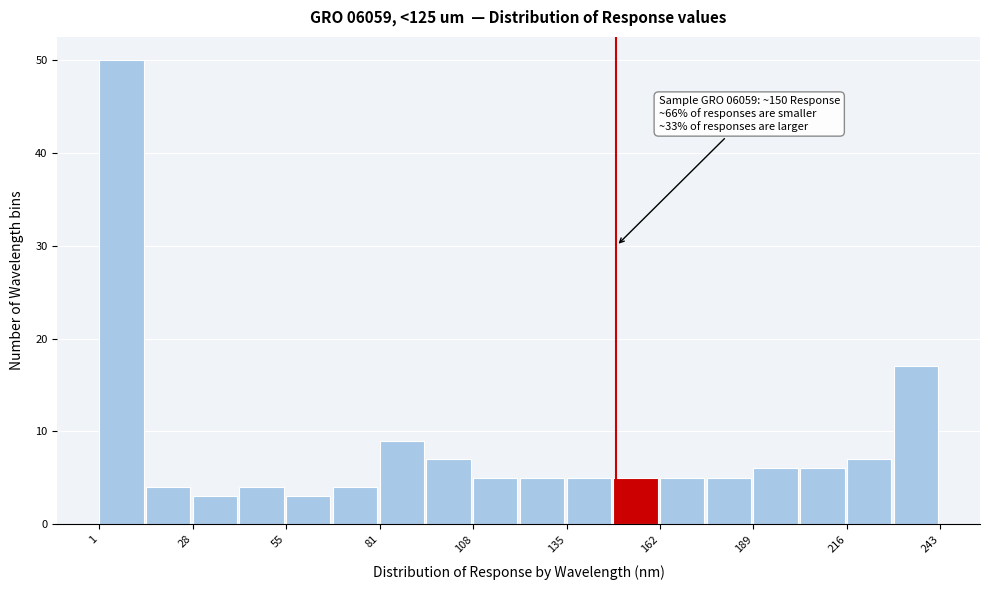

Read against the x-axis, roughly where is the centre of the tallest bar?

10